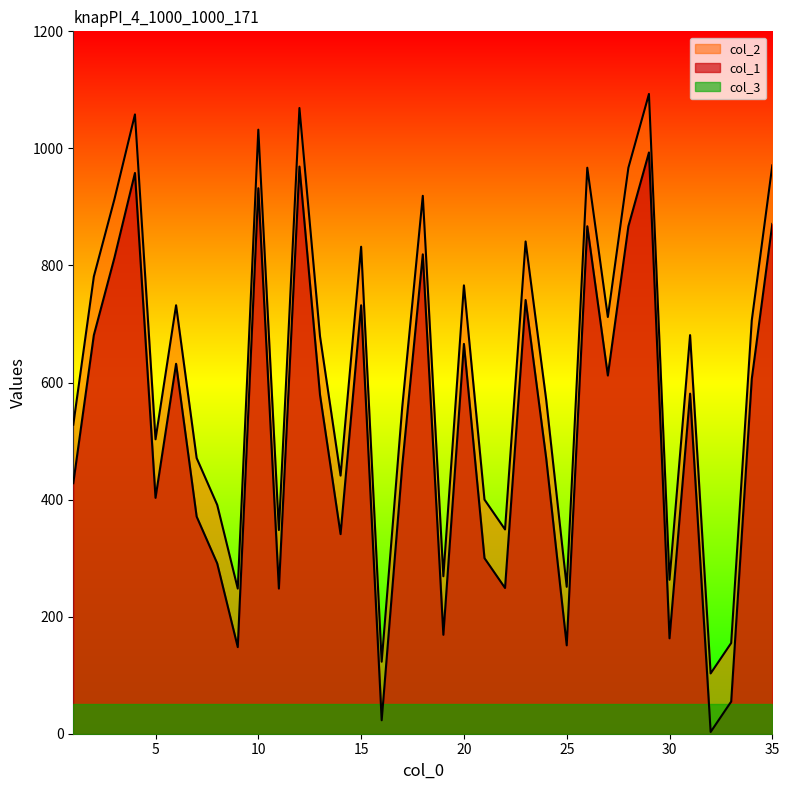

Between 25 and 9, which is larger?

25